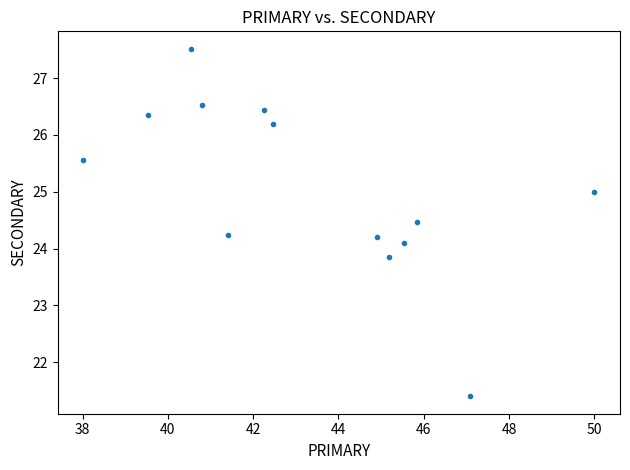

What is the range of Y values (max minus min)?

6.1